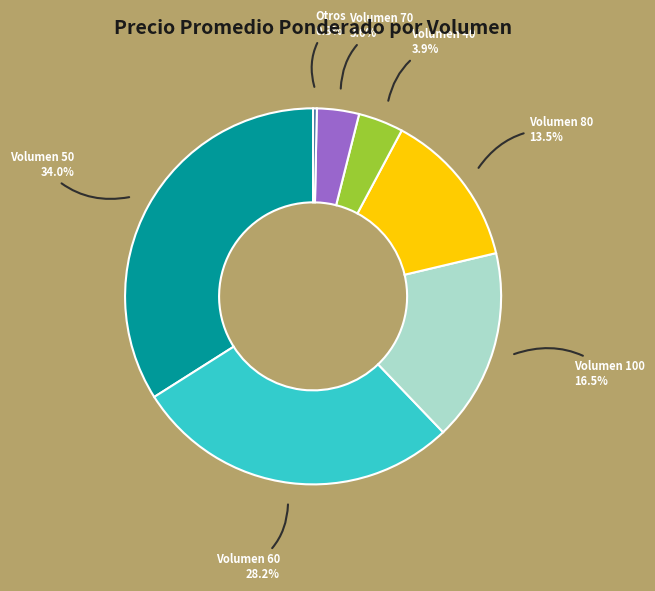

Combined, what portion of the pie is Volumen 80 and Volumen 40?

17.4%